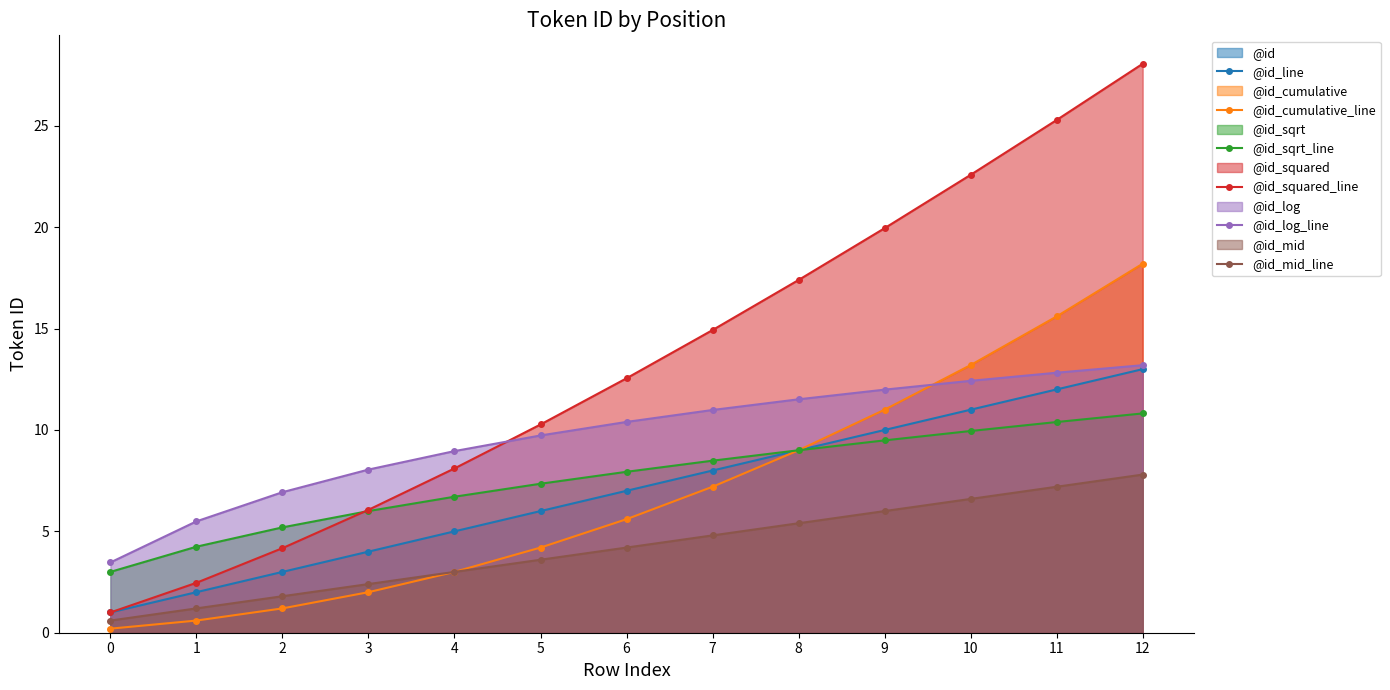

At which label does @id_line first exceed 7?

7